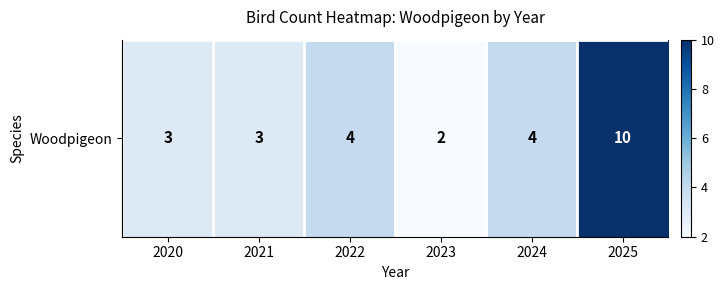

What is the ratio of the value at 2025 to the value at 2023?

5.0